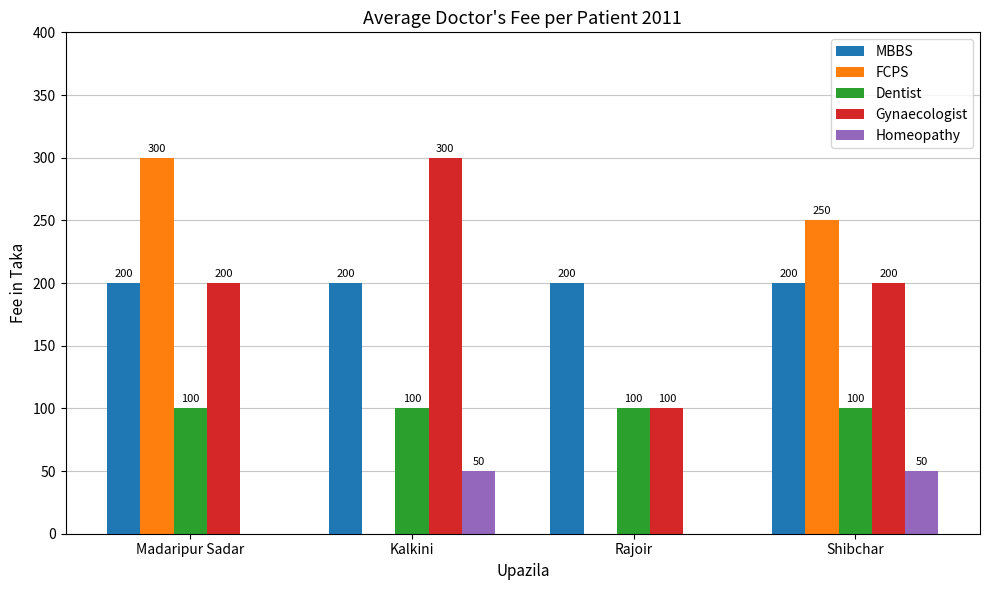

Count the number of data series in this chart.

5